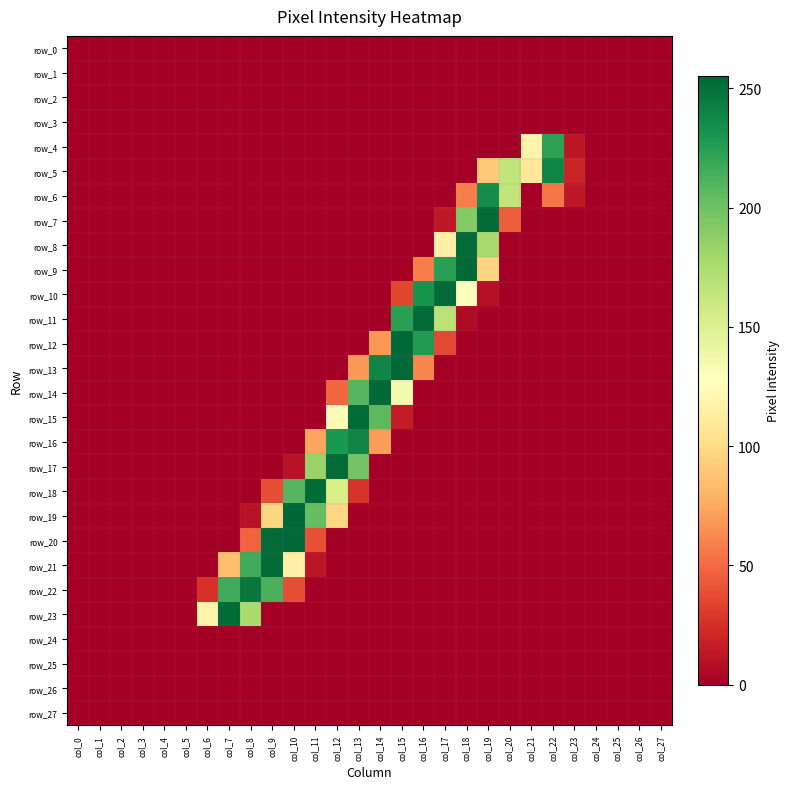

At which label is row_22 closest to 123?

col_10